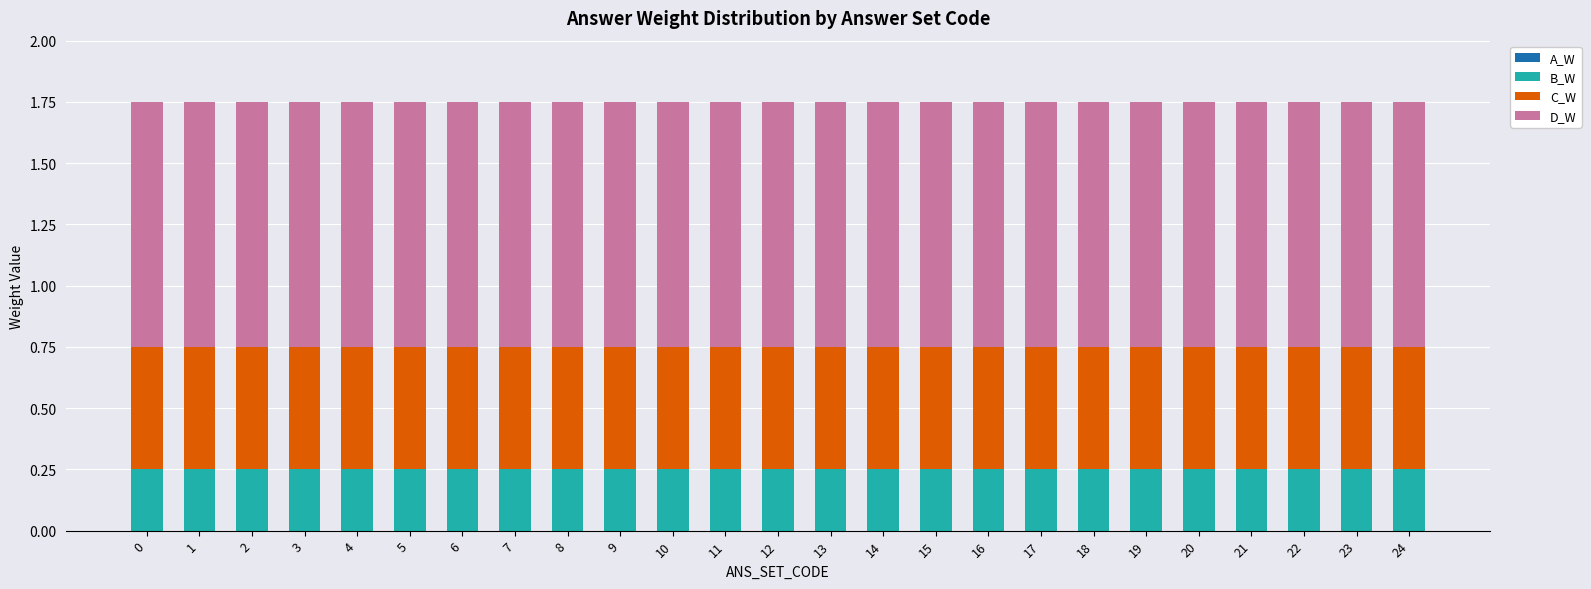

What is the total value across all series at 12?

1.8